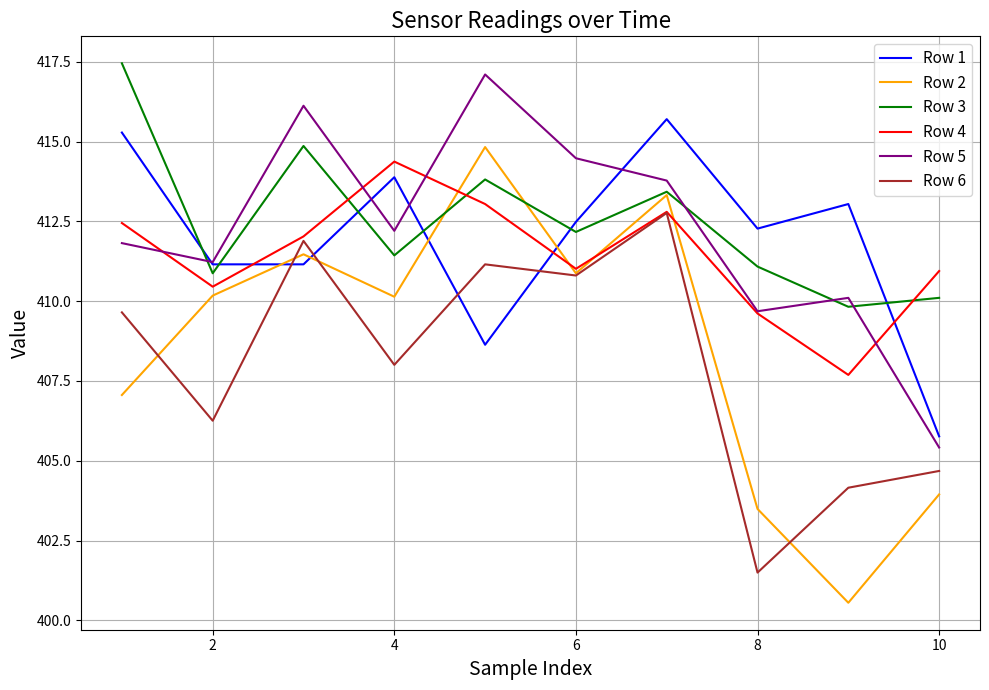

What are all the series names shown in the legend?

Row 1, Row 2, Row 3, Row 4, Row 5, Row 6